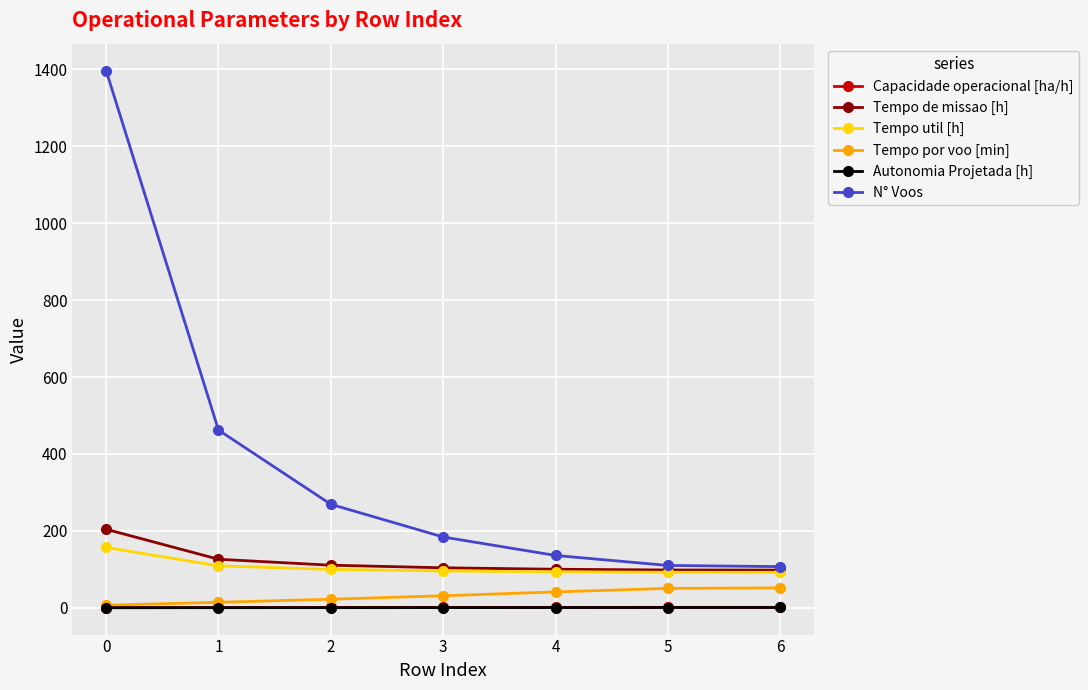

What is the difference between the second highest and second lowest values in the Tempo util [h] series?

16.6